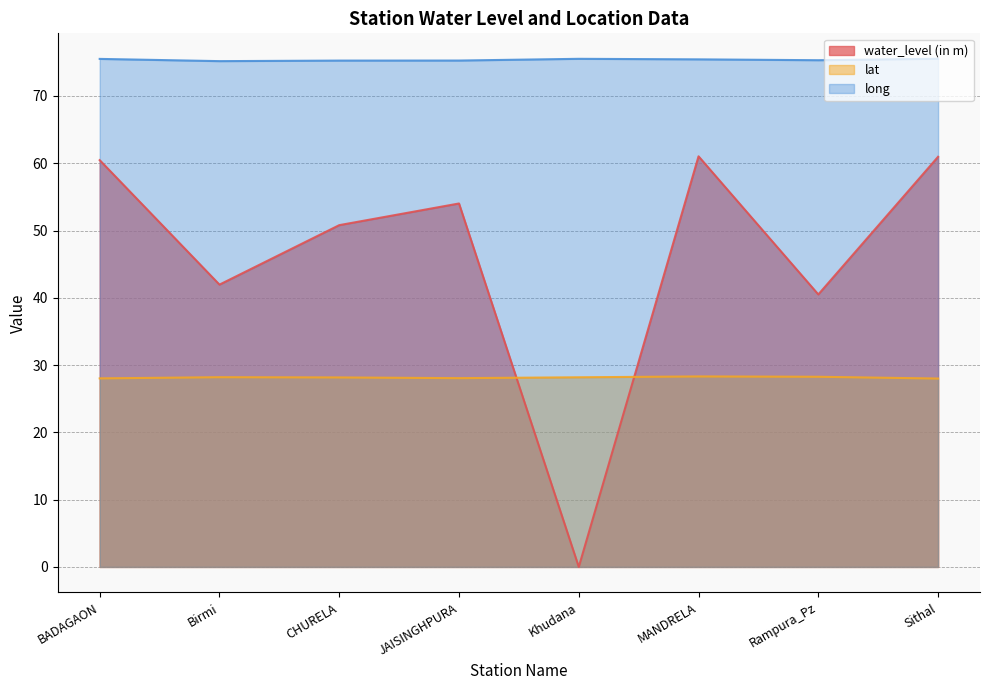

Reading left to right, list all the values displayed in this chart.

water_level (in m): BADAGAON=60.5	Birmi=42.0	CHURELA=50.8	JAISINGHPURA=54.0	Khudana=0.0	MANDRELA=61.0	Rampura_Pz=40.5	Sithal=61.0
lat: BADAGAON=28.0	Birmi=28.2	CHURELA=28.2	JAISINGHPURA=28.1	Khudana=28.2	MANDRELA=28.3	Rampura_Pz=28.3	Sithal=28.0
long: BADAGAON=75.5	Birmi=75.2	CHURELA=75.3	JAISINGHPURA=75.3	Khudana=75.5	MANDRELA=75.4	Rampura_Pz=75.3	Sithal=75.5